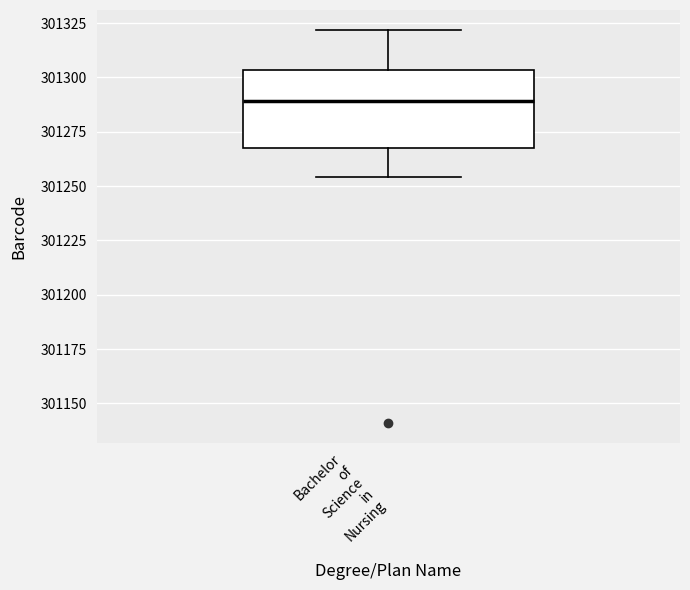

Read this box plot against the y-axis: the position of the median line, the range covered by the box, and the ends of both whiskers. The values are not printed on the chart, so give them approximately, as read against the axis.

median 301290, box 301270 to 301305, whiskers 301255 to 301320